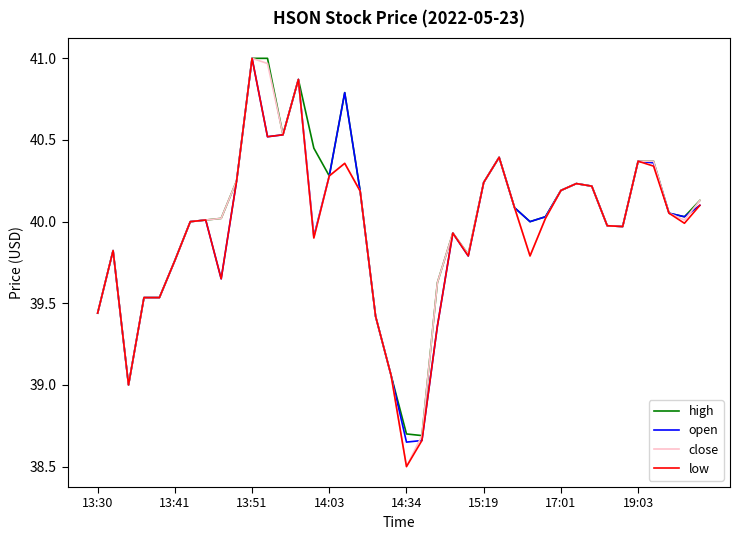

What is the smallest value displayed?

38.5